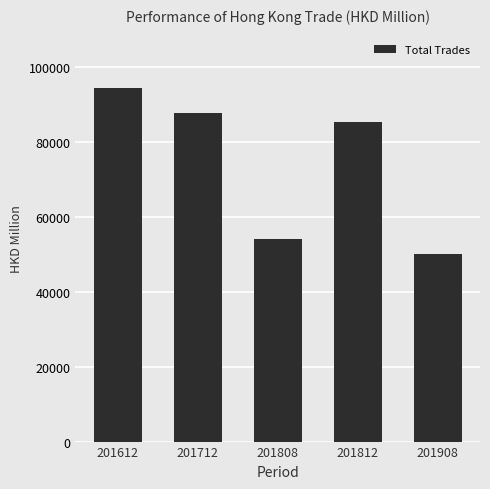

What is the sum of the values at 201612 and 201908?

144529.0